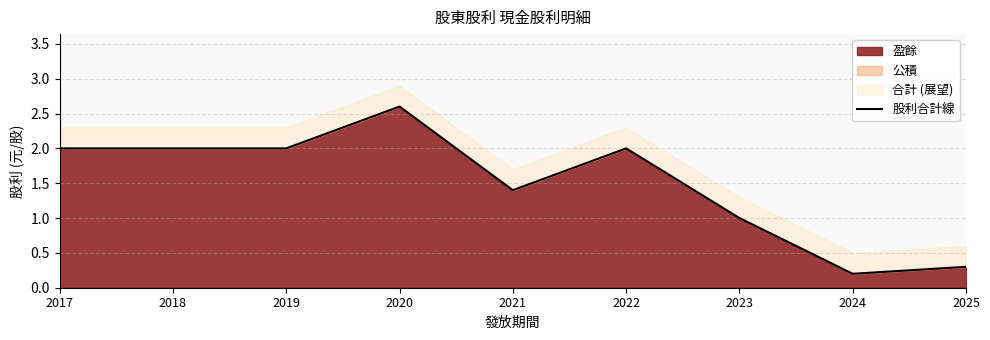

List the labels in order of value, smallest first.

2024, 2025, 2023, 2021, 2017, 2018, 2019, 2022, 2020